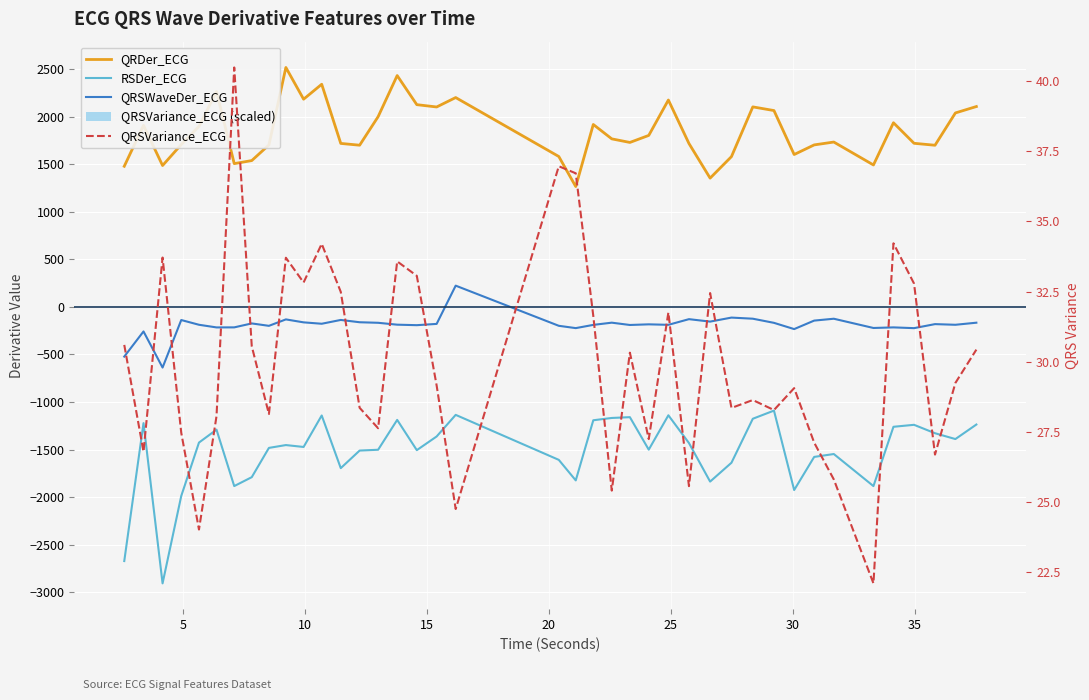

What are all the series names shown in the legend?

QRDer_ECG, RSDer_ECG, QRSWaveDer_ECG, QRSVariance_ECG (scaled), QRSVariance_ECG